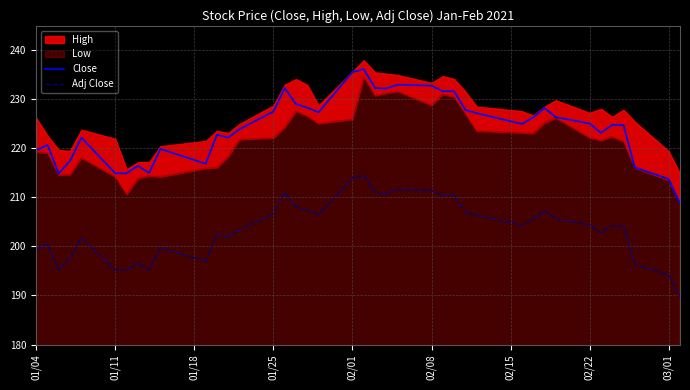

What is the minimum value shown in the chart?

189.7